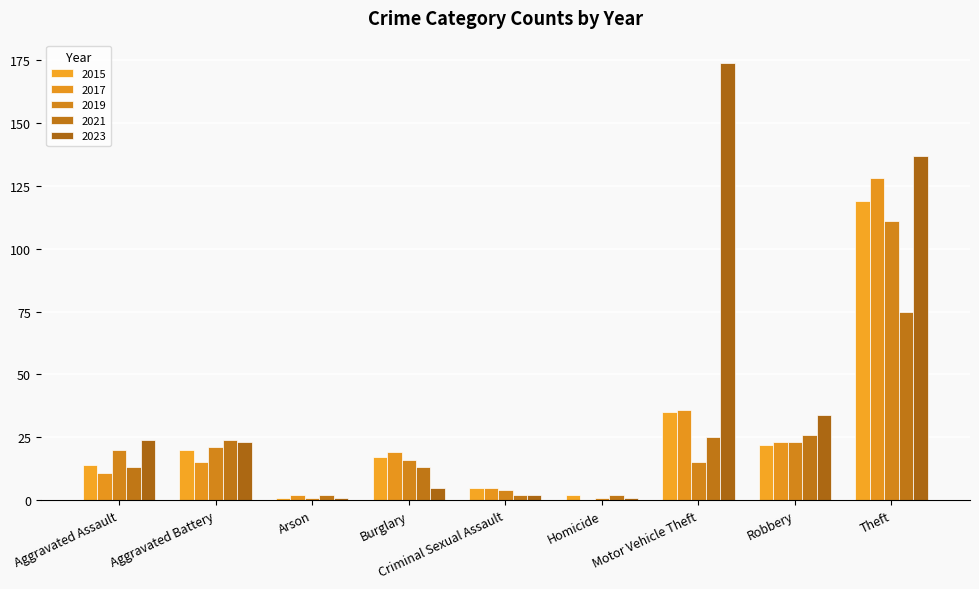

Reading right to left, extract all data points from this chart.

2015: Theft=119	Robbery=22	Motor Vehicle Theft=35	Homicide=2	Criminal Sexual Assault=5	Burglary=17	Arson=1	Aggravated Battery=20	Aggravated Assault=14
2017: Theft=128	Robbery=23	Motor Vehicle Theft=36	Homicide=0	Criminal Sexual Assault=5	Burglary=19	Arson=2	Aggravated Battery=15	Aggravated Assault=11
2019: Theft=111	Robbery=23	Motor Vehicle Theft=15	Homicide=1	Criminal Sexual Assault=4	Burglary=16	Arson=1	Aggravated Battery=21	Aggravated Assault=20
2021: Theft=75	Robbery=26	Motor Vehicle Theft=25	Homicide=2	Criminal Sexual Assault=2	Burglary=13	Arson=2	Aggravated Battery=24	Aggravated Assault=13
2023: Theft=137	Robbery=34	Motor Vehicle Theft=174	Homicide=1	Criminal Sexual Assault=2	Burglary=5	Arson=1	Aggravated Battery=23	Aggravated Assault=24